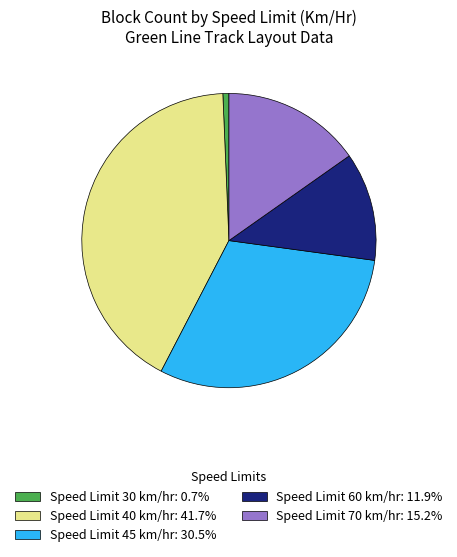

Does Speed Limit 70 km/hr: 15.2% account for over 50% of the chart?

No